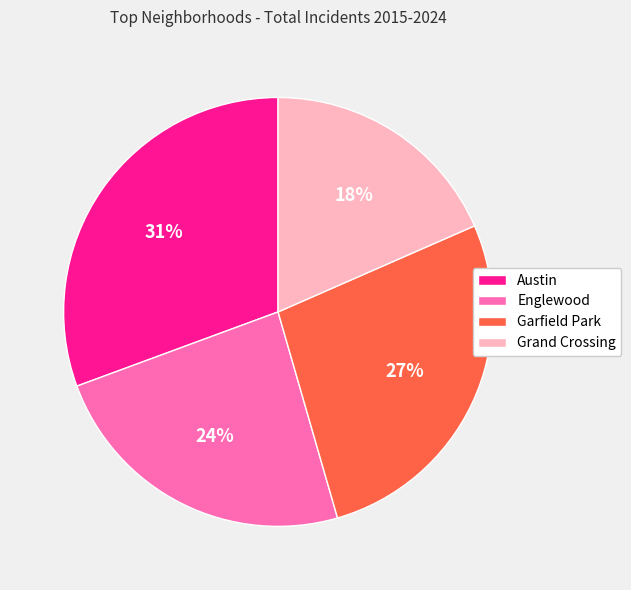

Is the sum of Grand Crossing and Englewood greater than half?

No